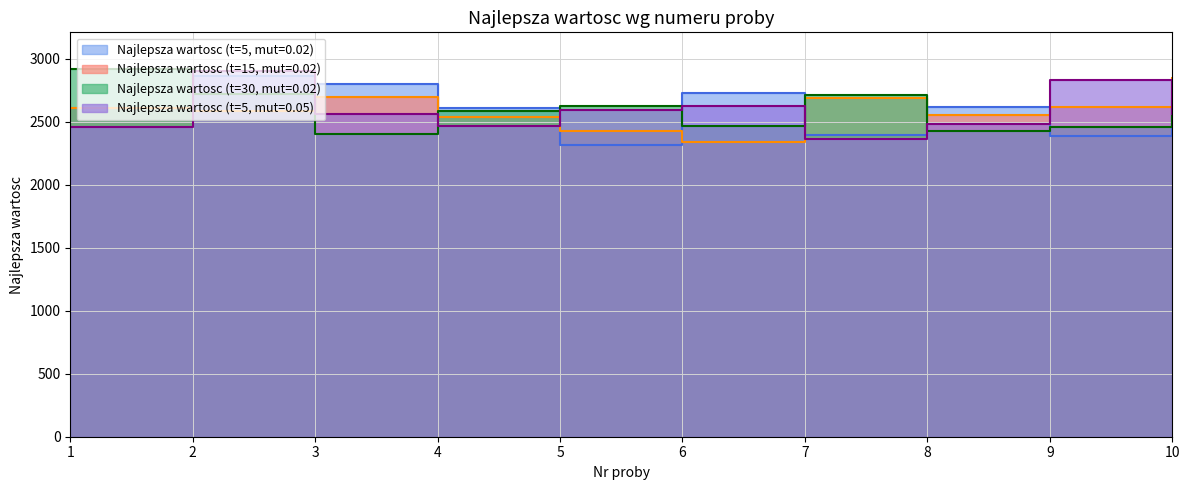

What is the value of the Najlepsza wartosc (t=15, mut=0.02) point at the 8th from the left?

2555